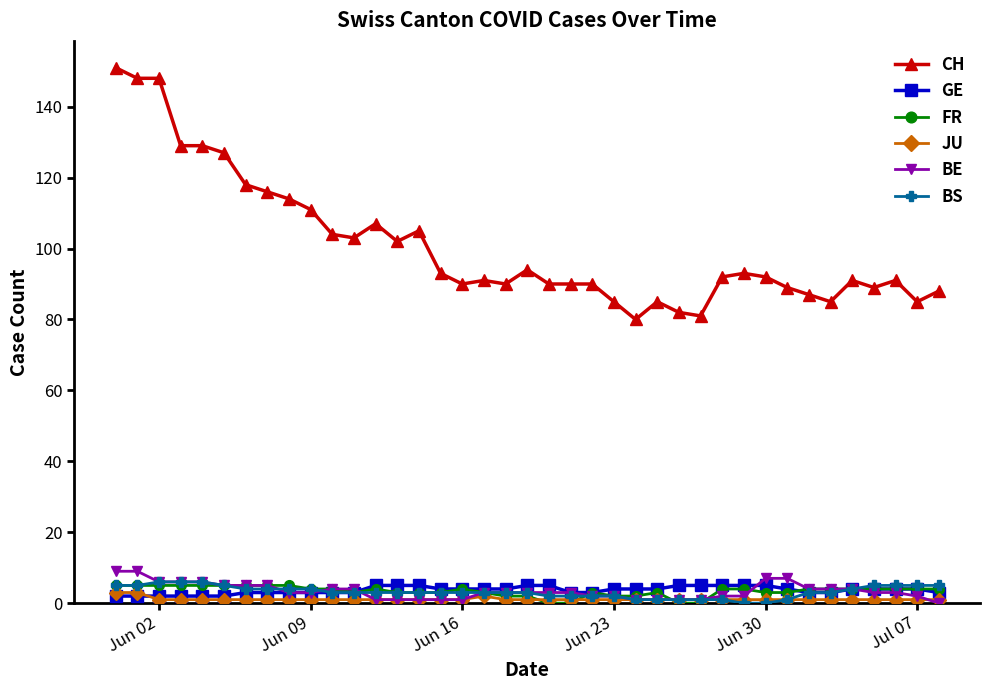

Which series has the largest total across all categories?

CH